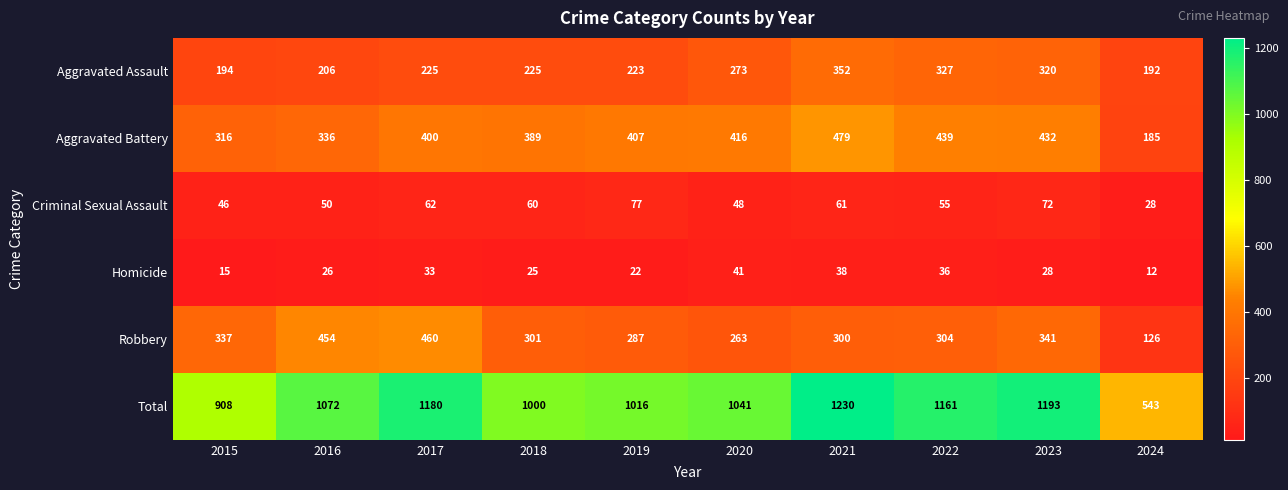

Count the number of data series in this chart.

6